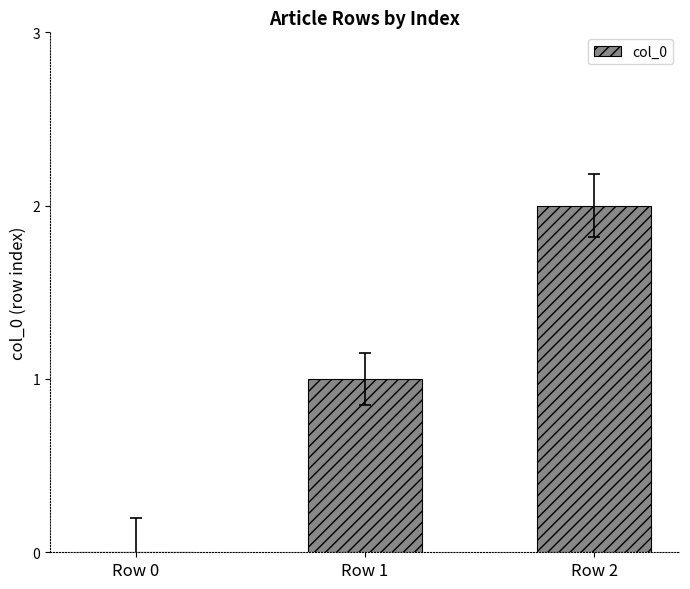

How many values are above zero?

2